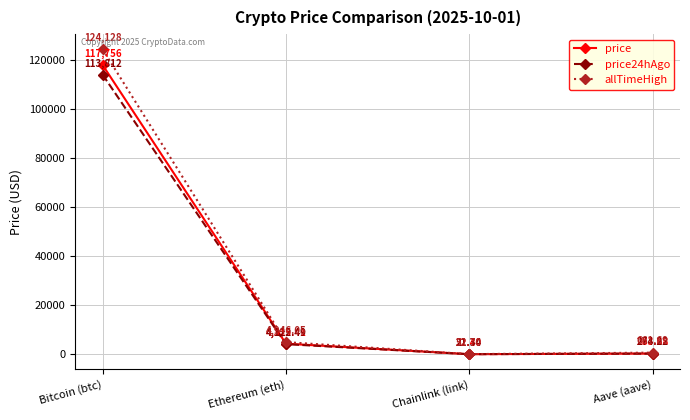

Which category has the highest value in the allTimeHigh series?

Bitcoin (btc)